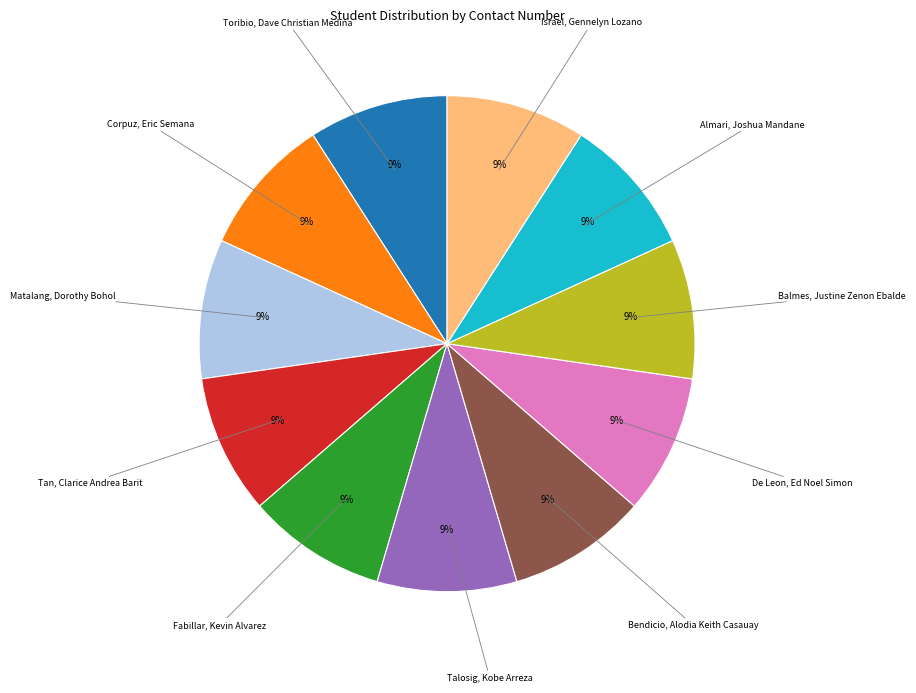

Is there a majority slice in this chart?

No